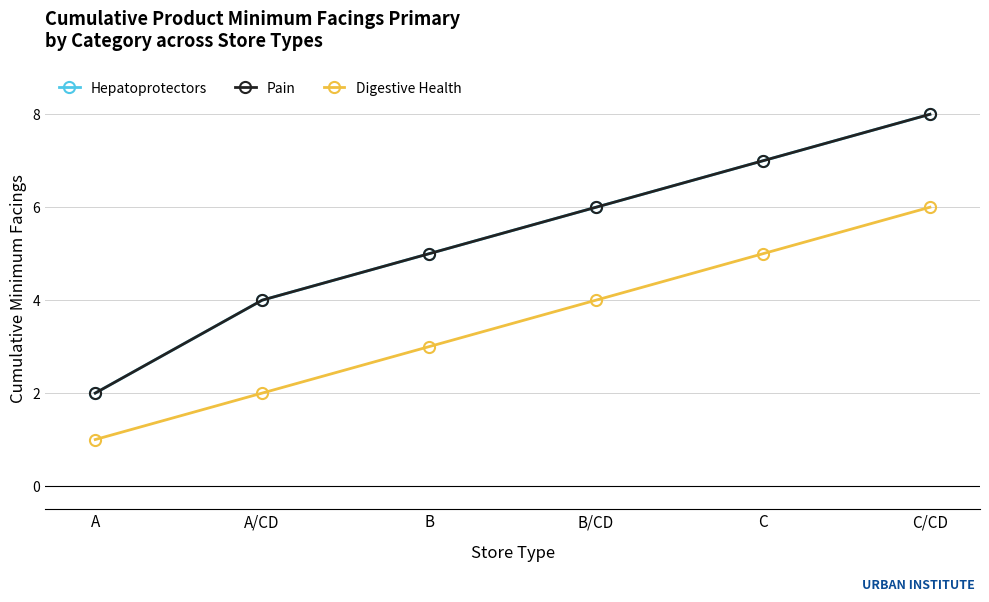

Does the chart have visible grid lines?

Yes